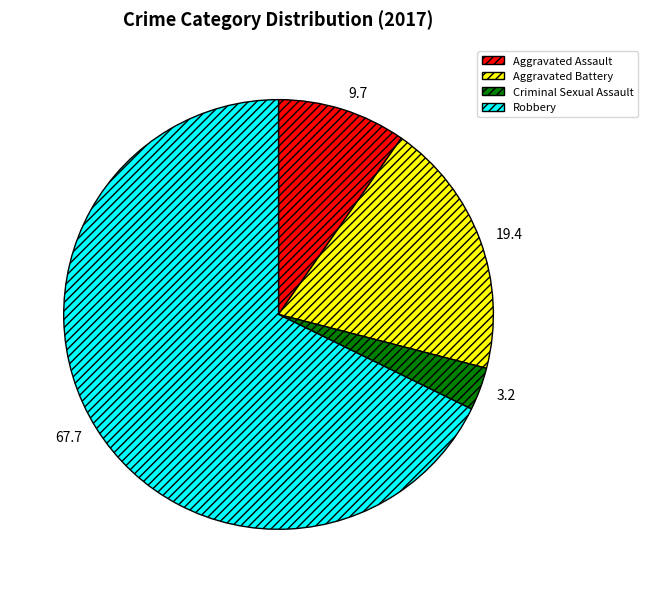

The Aggravated Battery slice represents 19% of the pie. True or false?

True